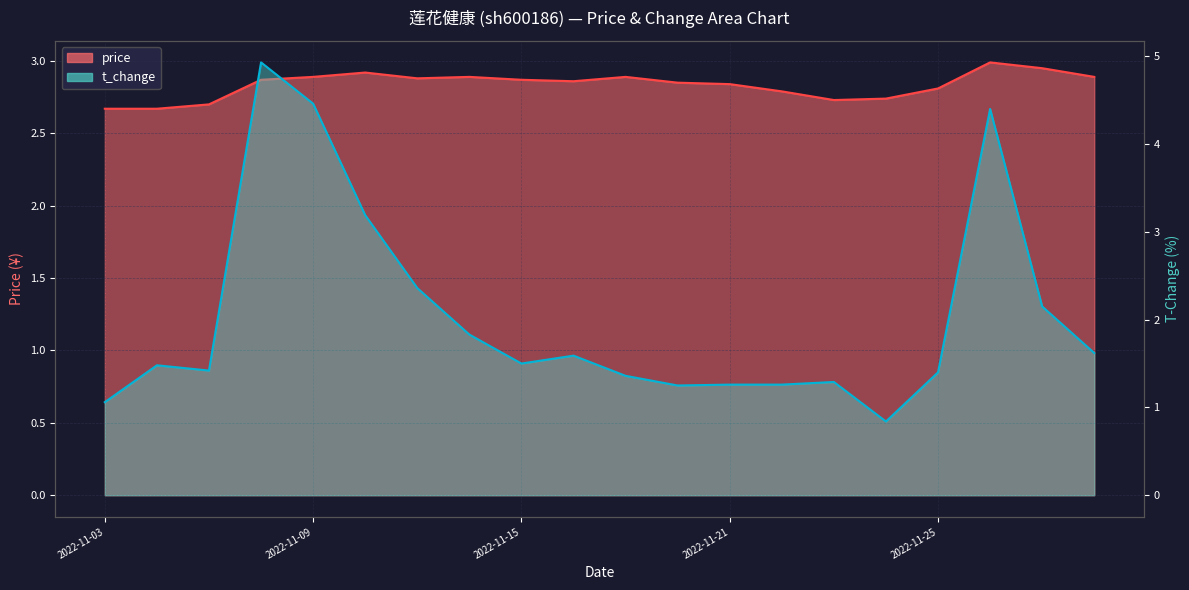

What are all the series names shown in the legend?

price, t_change